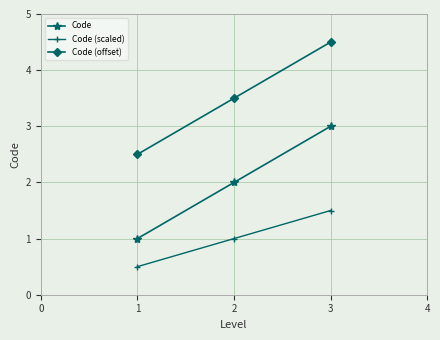

What is the maximum value shown in the chart?

4.5